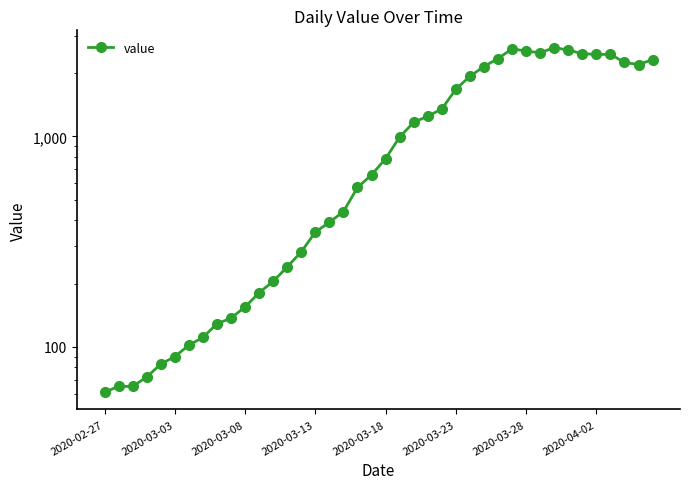

What is the sum of all values?

44971